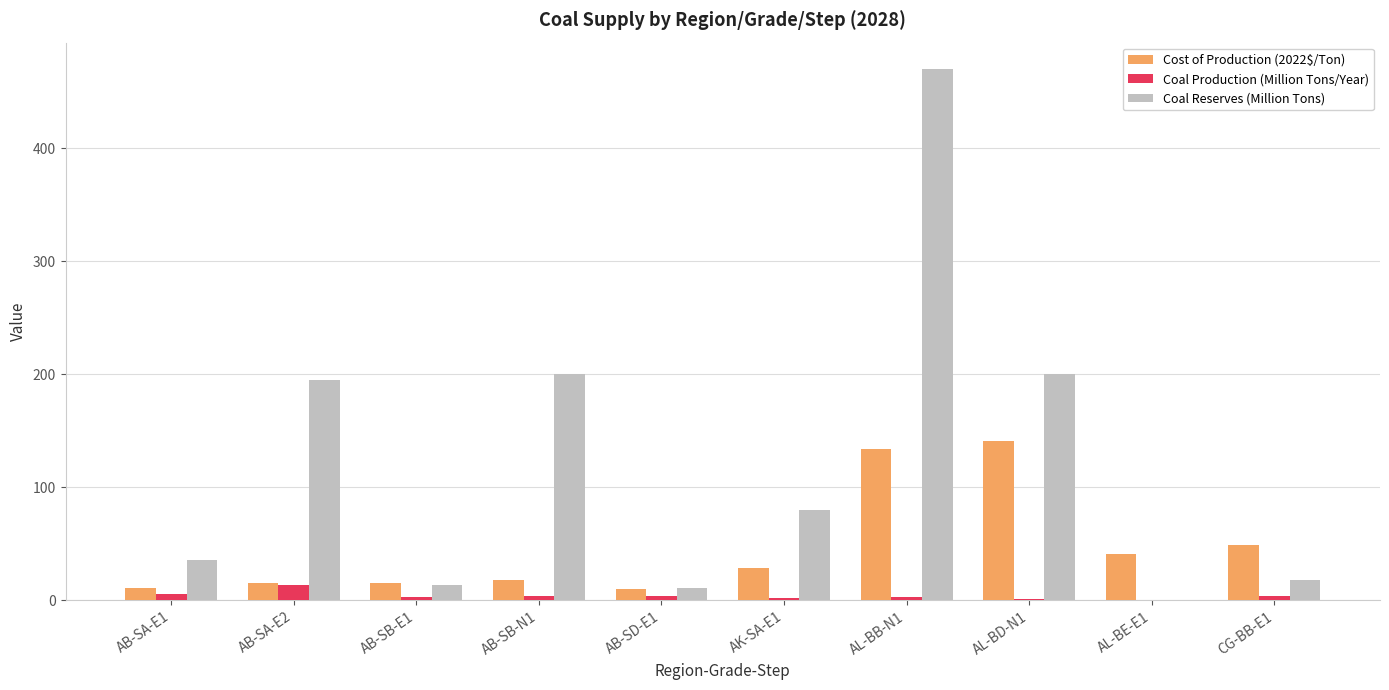

What is the approximate value of Cost of Production (2022$/Ton) at AB-SB-N1?

17.8